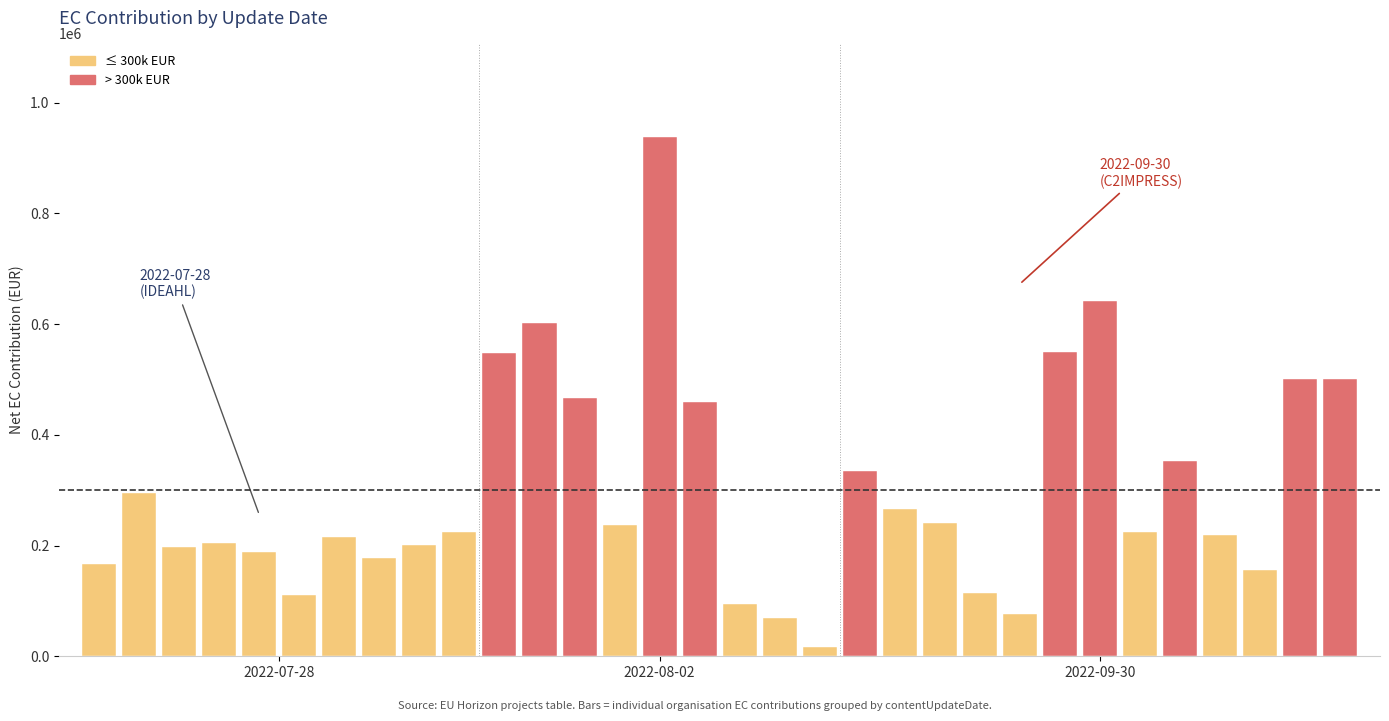

What is the greatest value displayed?

938289